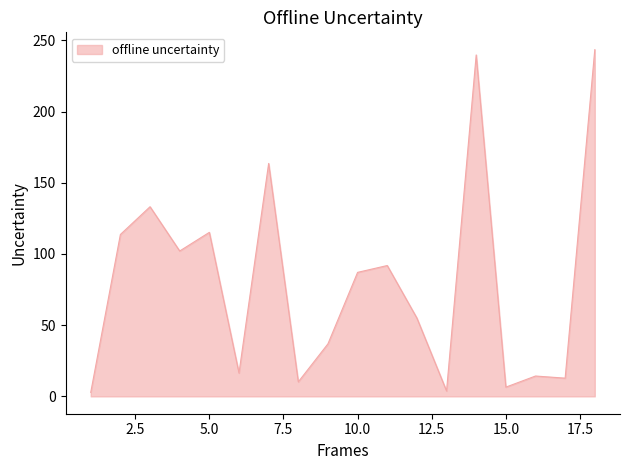

What is the greatest value displayed?

243.5